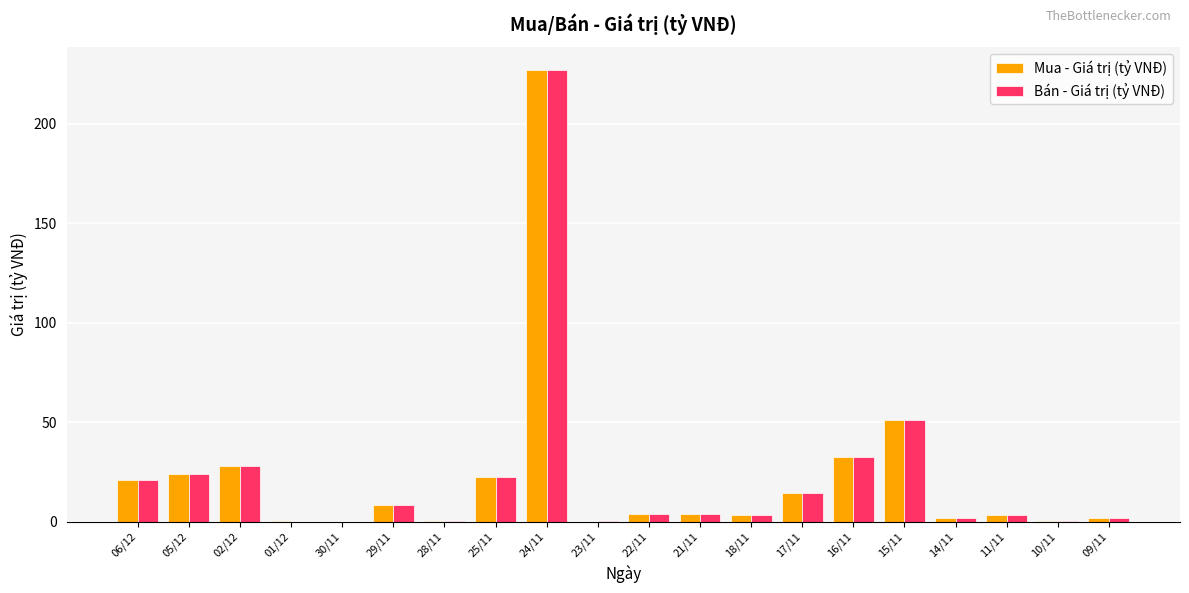

Which category has the highest value in the Mua - Giá trị (tỷ VNĐ) series?

24/11